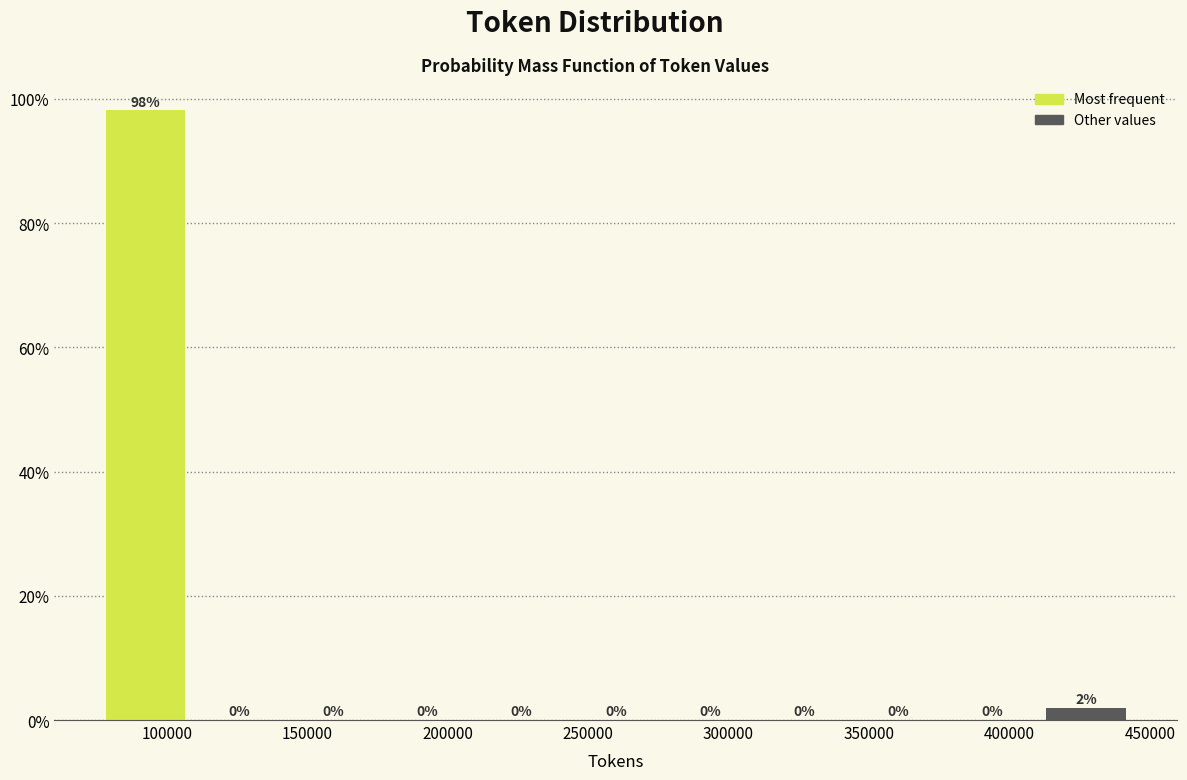

Which range on the x-axis has the tallest bar?

75000 to 110000